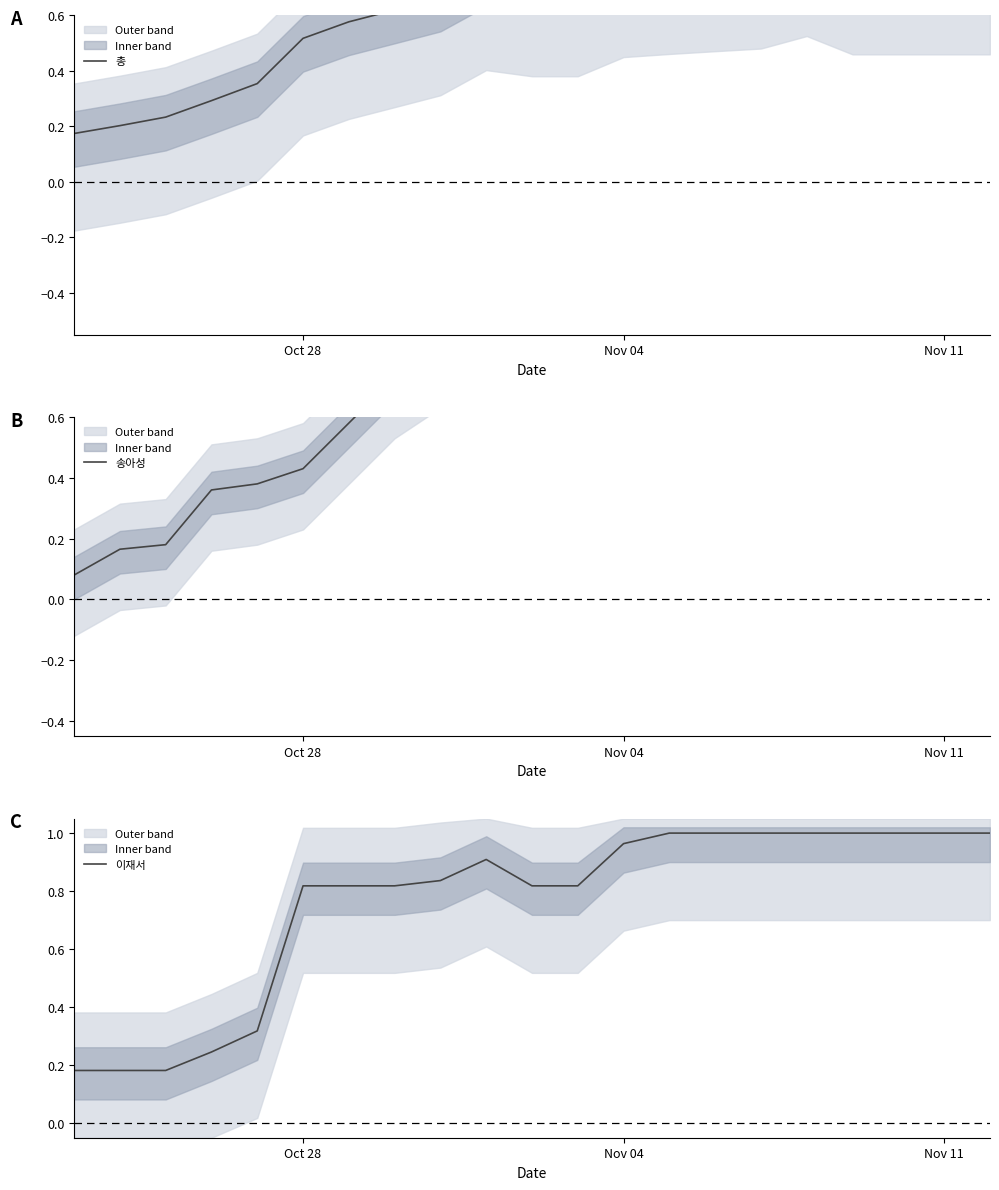

Is it true that 이재서 equals 1.5 at Nov 11?

False